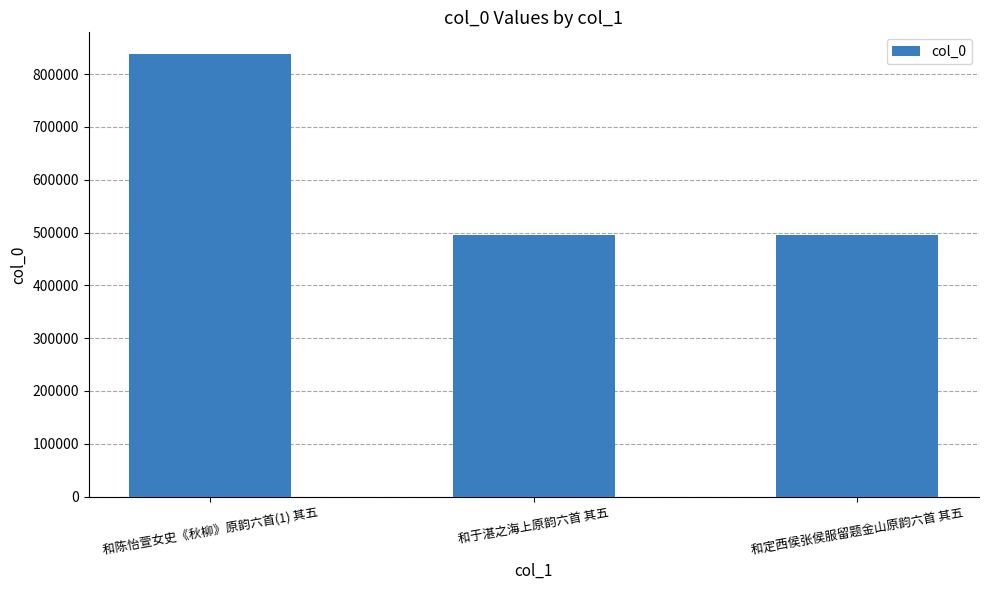

Approximately how many times larger is the value at 和于湛之海上原韵六首 其五 compared to 和陈怡萱女史《秋柳》原韵六首(1) 其五?

0.6